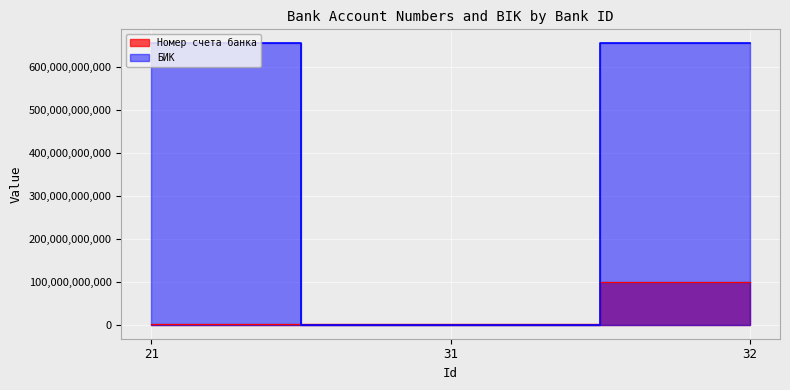

What is the maximum value for Номер счета банка?

98765467890